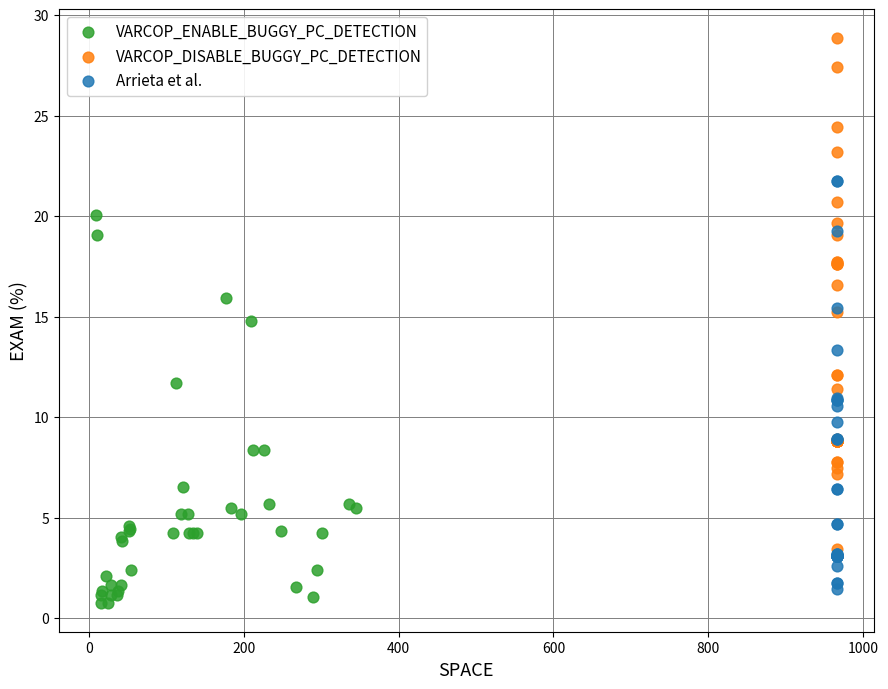

Which series reaches the maximum Y coordinate?

VARCOP_DISABLE_BUGGY_PC_DETECTION